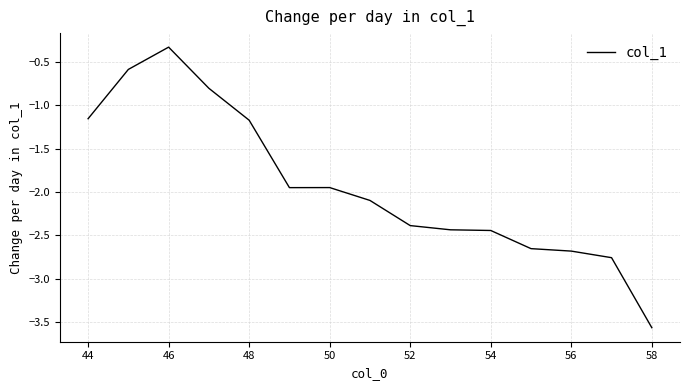

What is the difference between the maximum and minimum values?

3.2